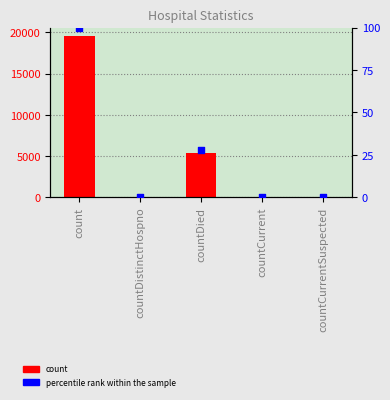

Which series has the largest total across all categories?

count